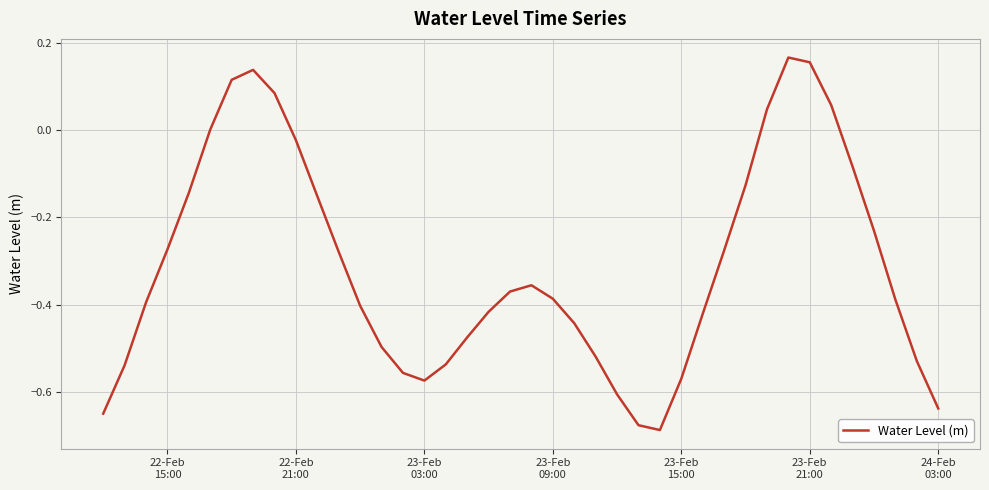

What is the difference between the maximum and minimum values?

0.9